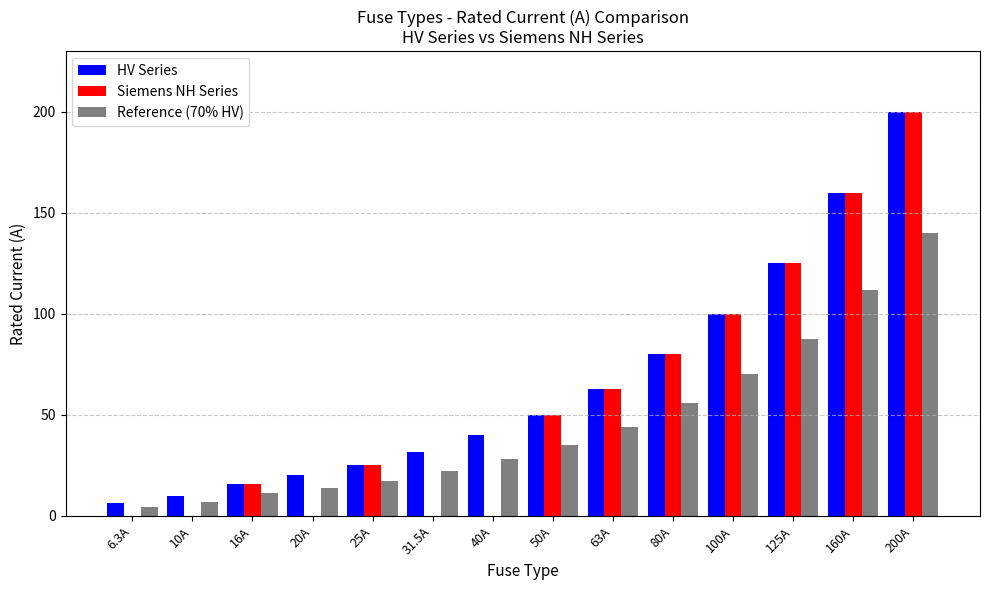

The HV Series series shows 80.0 at 80A. True or false?

True